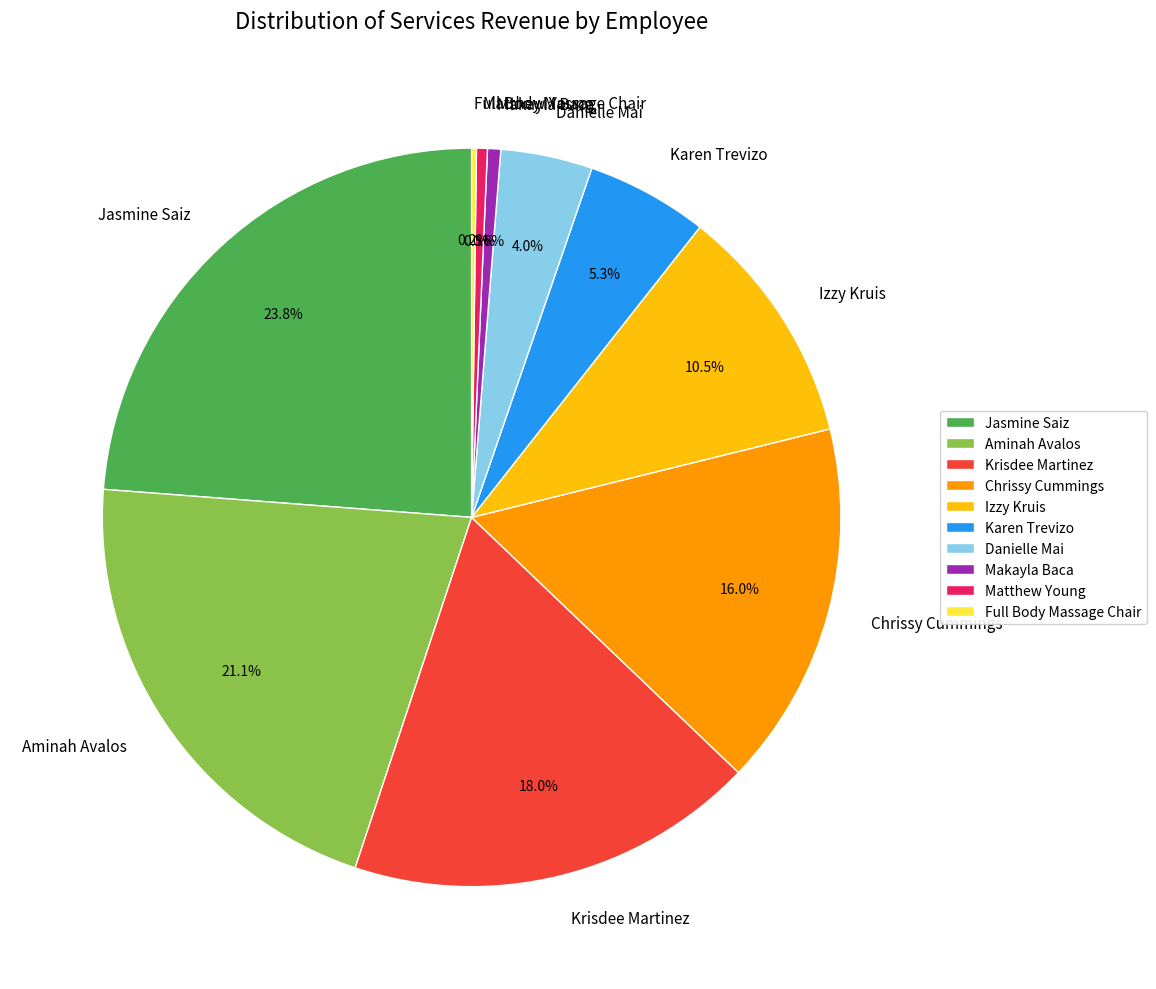

Does Karen Trevizo account for over 50% of the chart?

No